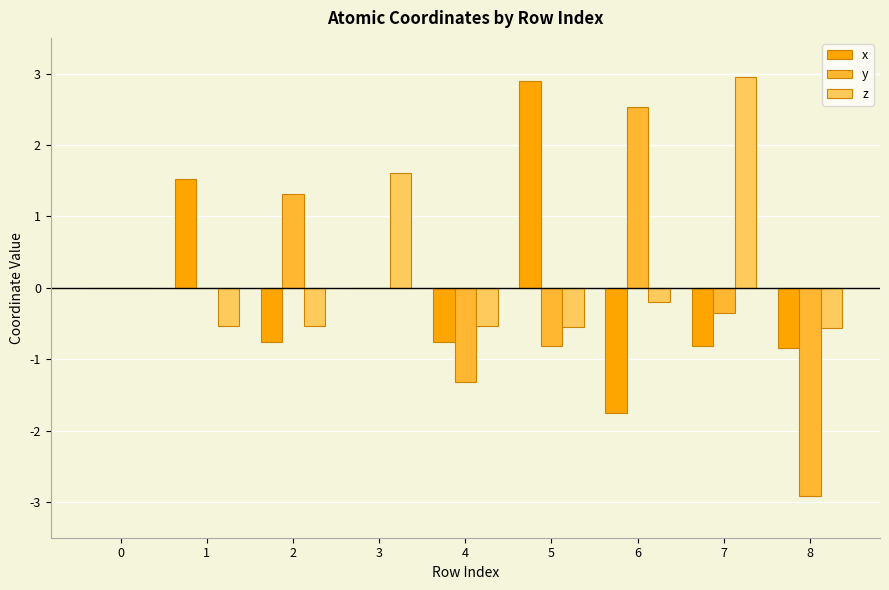

Which category has the highest value in the z series?

7